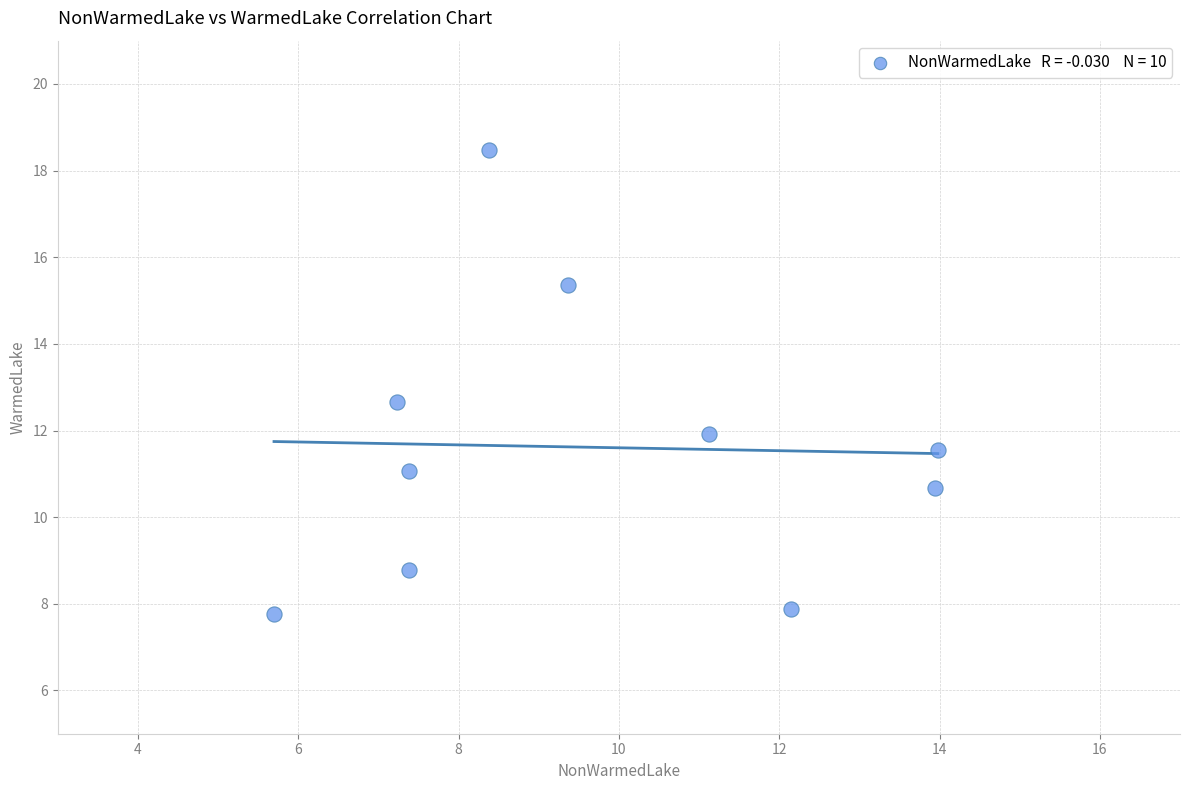

What is the average Y value?

11.6